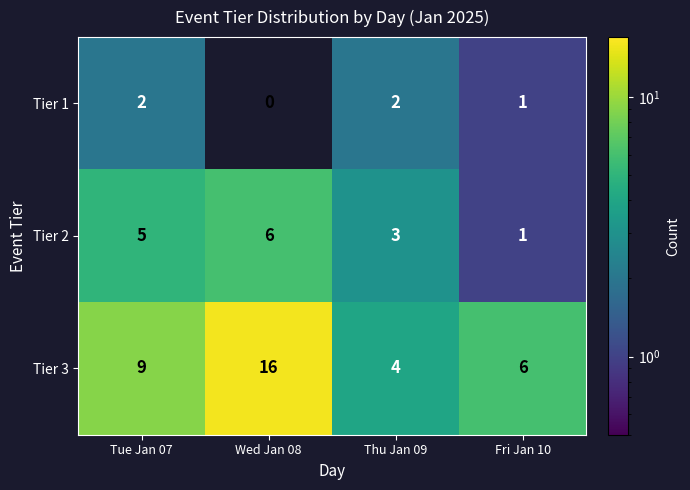

What value does the Tier 3 series have at Wed Jan 08, to the nearest 10?

20